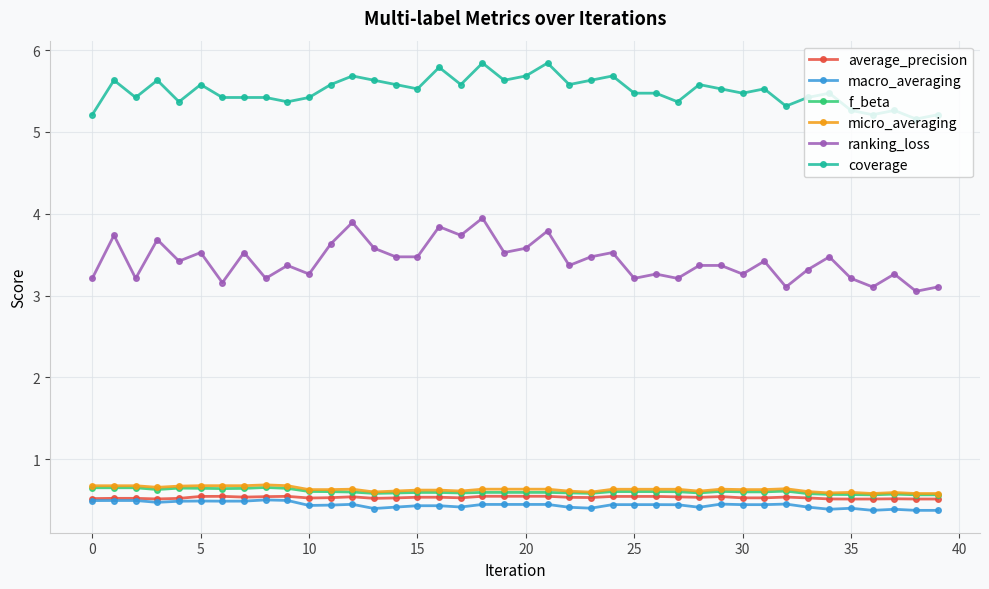

At how many categories does at least one series exceed 0?

40